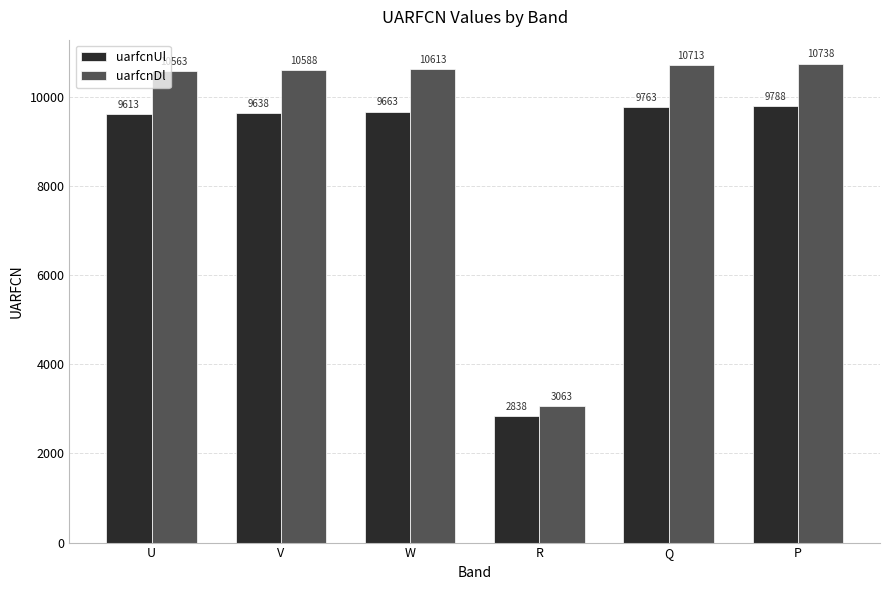

Rank the series by their maximum value, from highest to lowest.

uarfcnDl, uarfcnUl